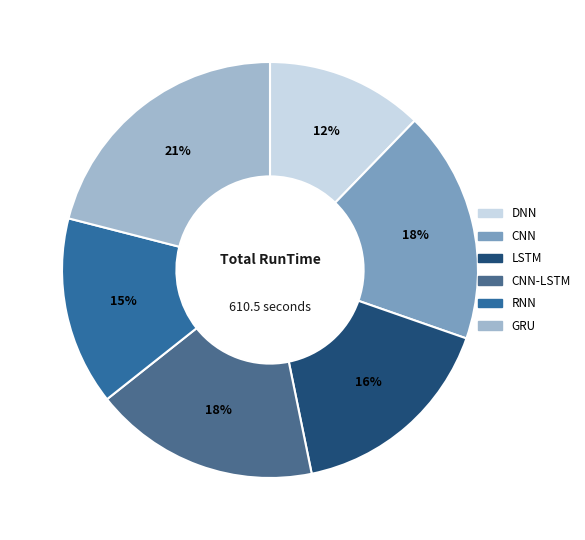

What percentage is the GRU slice, to the nearest percent?

21%